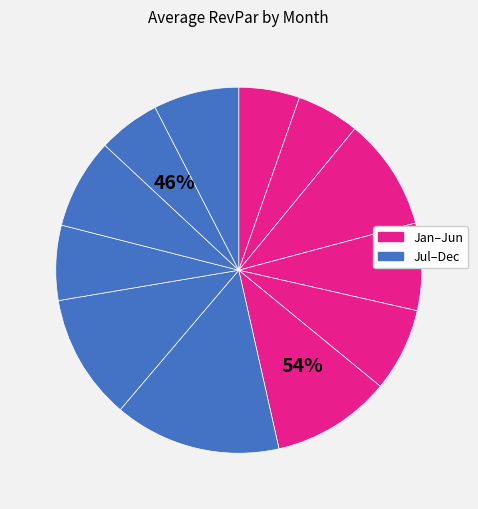

To the nearest percent, what percentage of the pie is December?

8%